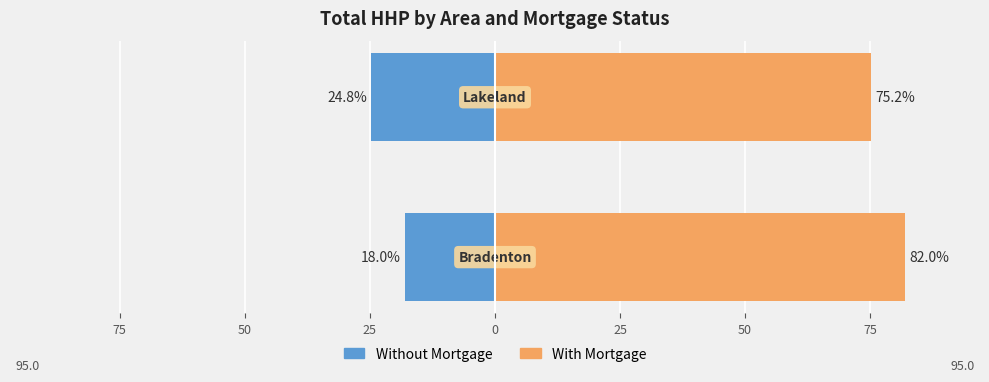

How many groups of bars are there?

2